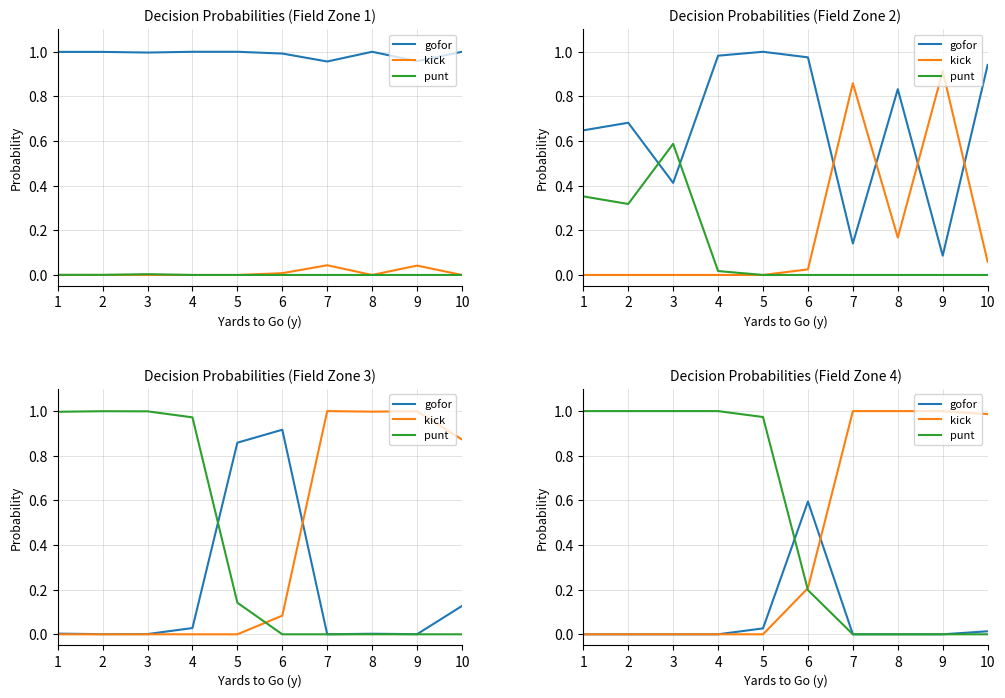

Is the value of kick at 10 greater than the value of punt at 10?

Yes